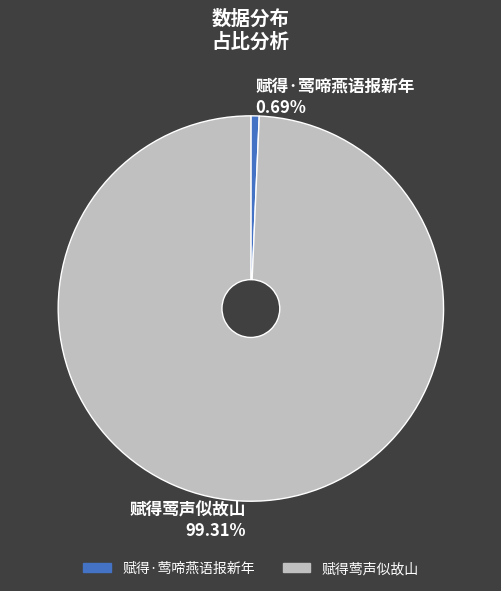

Is 赋得莺声似故山 the majority of the pie?

Yes